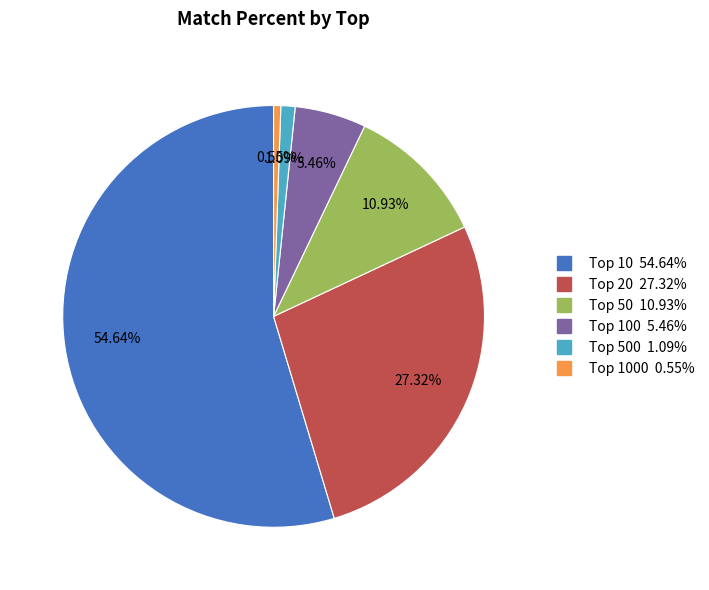

Does any single category account for the majority?

Yes